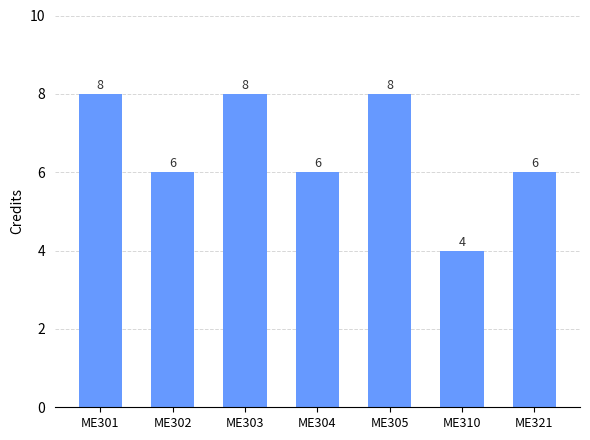

Reading left to right, transcribe all the data shown in this chart.

ME301=8	ME302=6	ME303=8	ME304=6	ME305=8	ME310=4	ME321=6